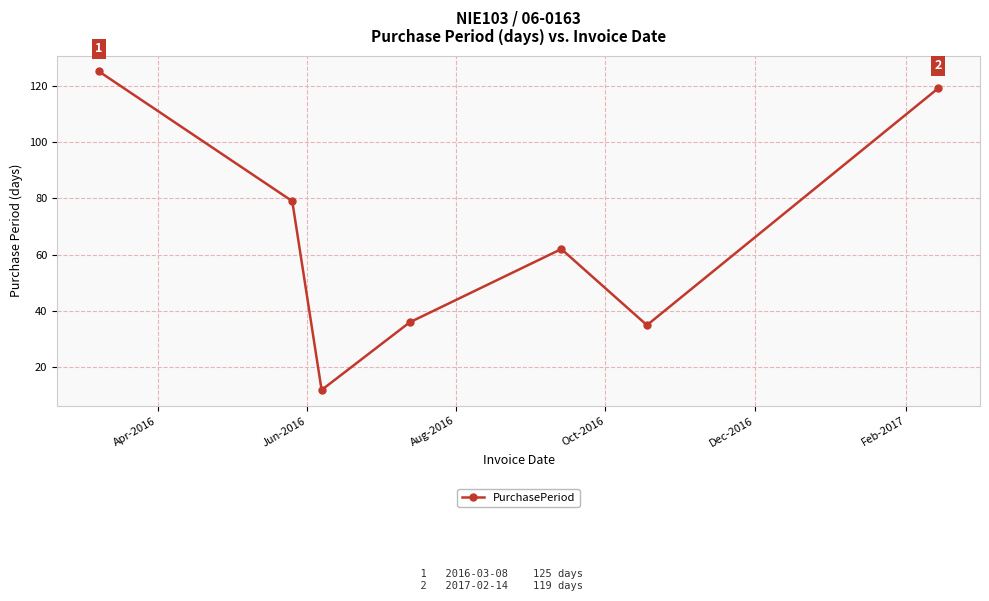

What is the value of the 4th point from the left?

36